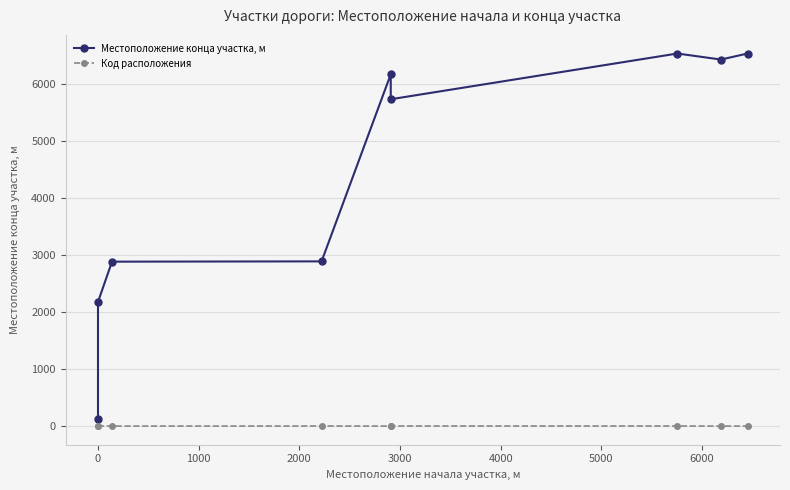

The value of Местоположение конца участка, м at 4000 is 7670. True or false?

False